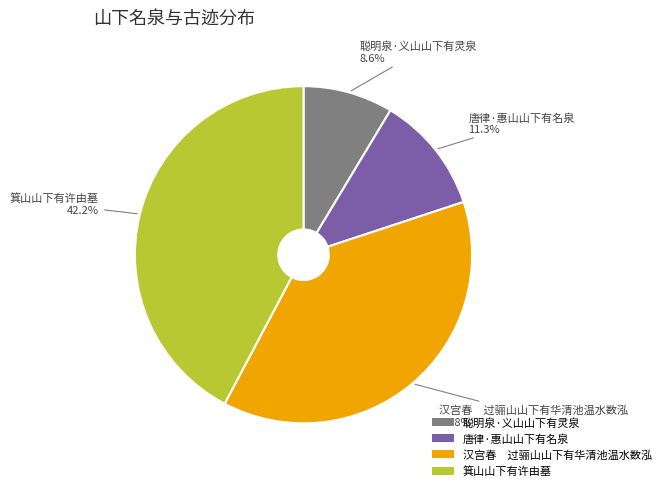

To the nearest percent, what is the combined percentage of 聪明泉·义山山下有灵泉 and 唐律·惠山山下有名泉?

20%